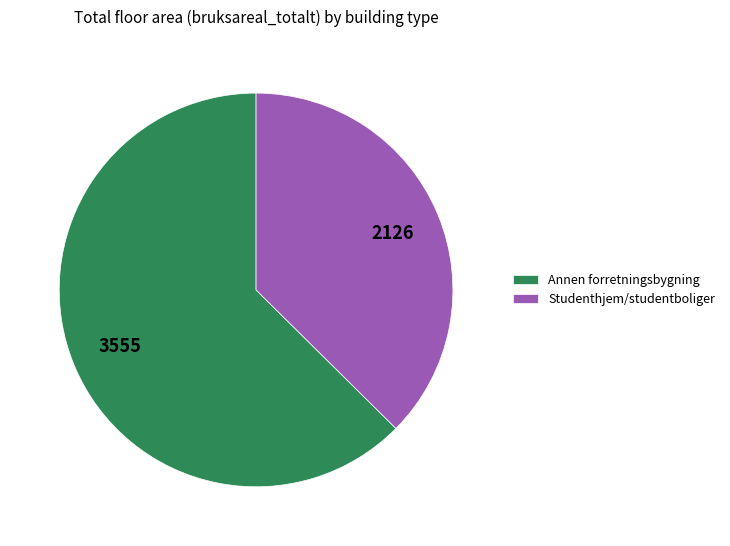

Is it true that Annen forretningsbygning is 48% of the pie?

False